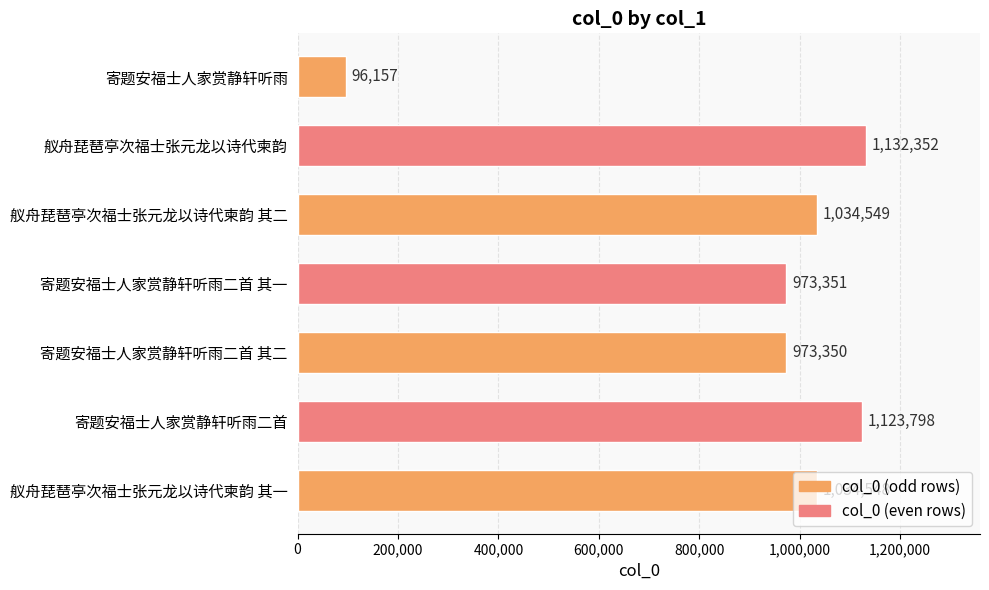

Where is the data nearest to the value 614254?

寄题安福士人家赏静轩听雨二首 其二